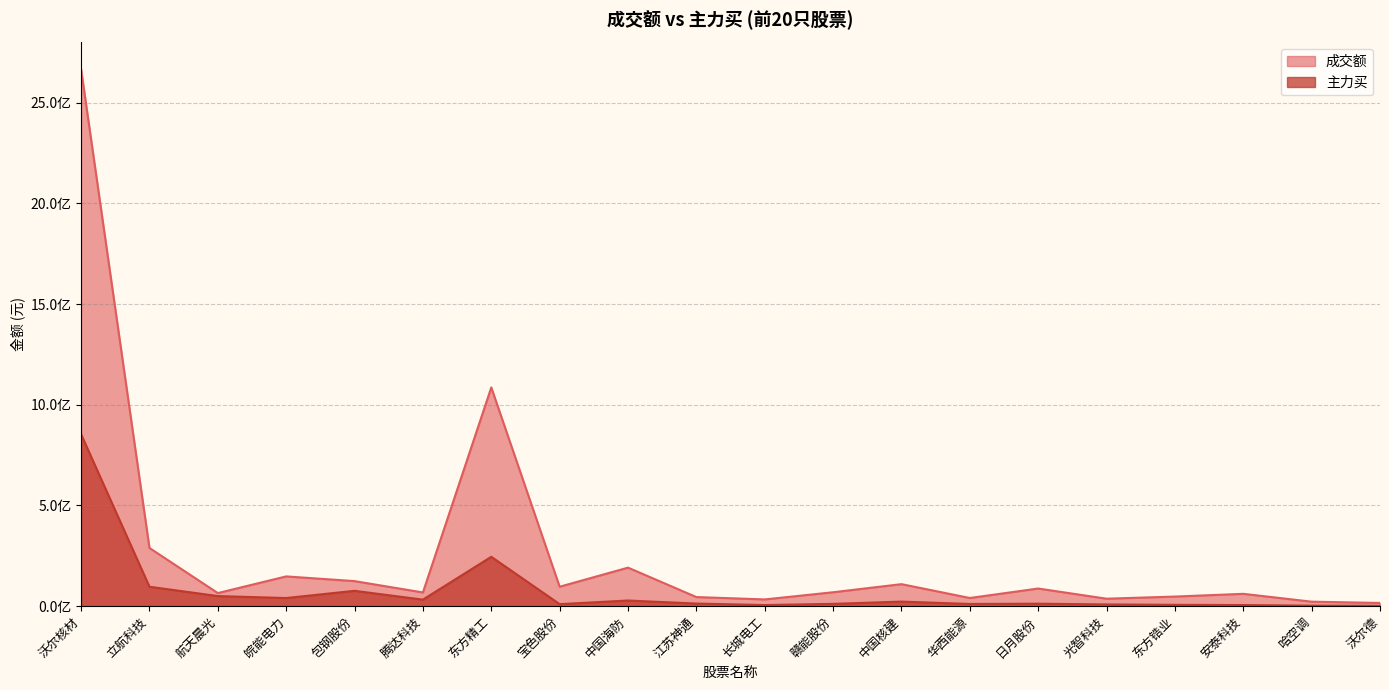

What is the value of the 主力买 point at the 6th from the left?

32475622